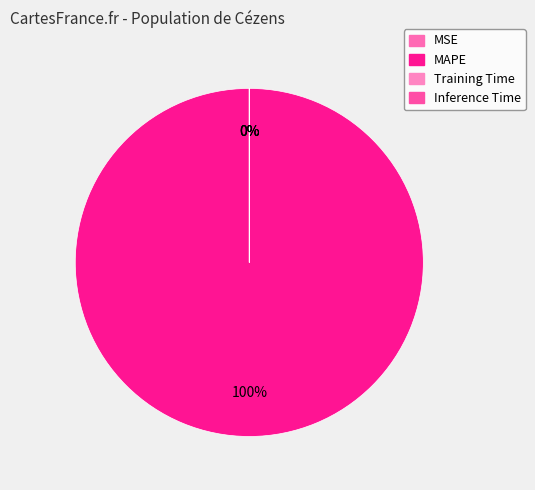

Is it true that Inference Time is 11% of the pie?

False